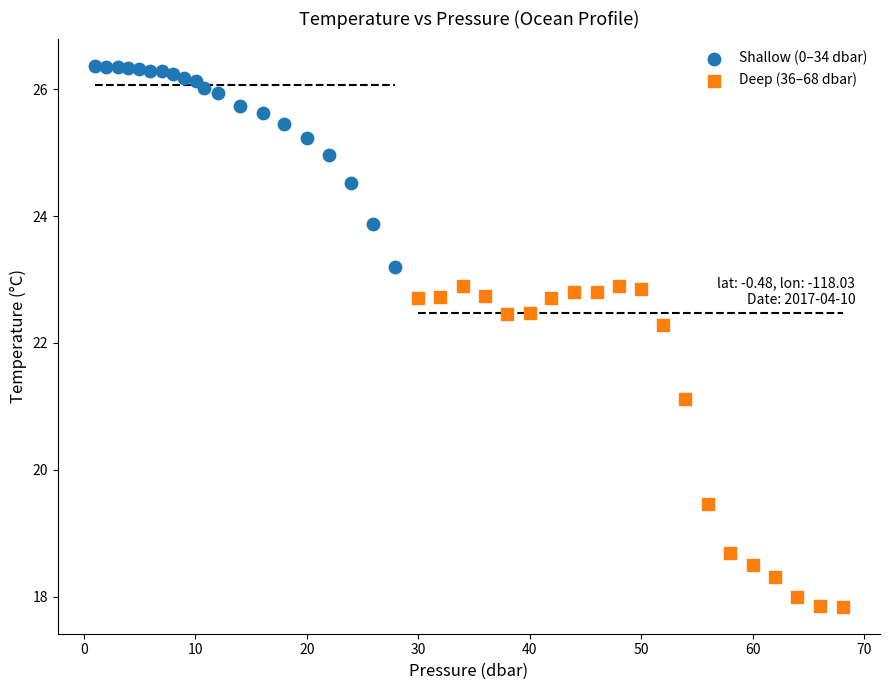

Which series has the widest spread of Y values?

Deep (36–68 dbar)